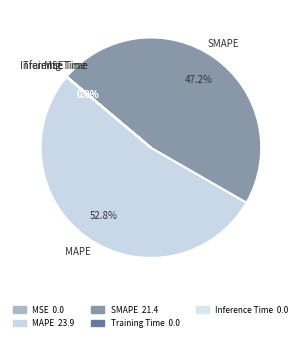

Does MAPE represent more than half of the total?

Yes